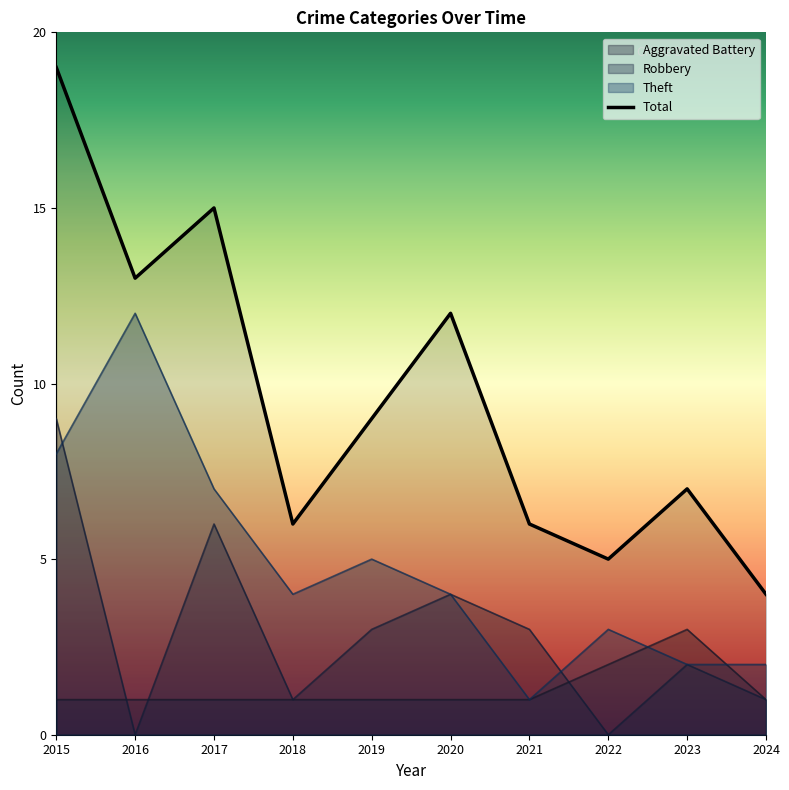

Which series changed the most between 2016 and 2024?

Theft